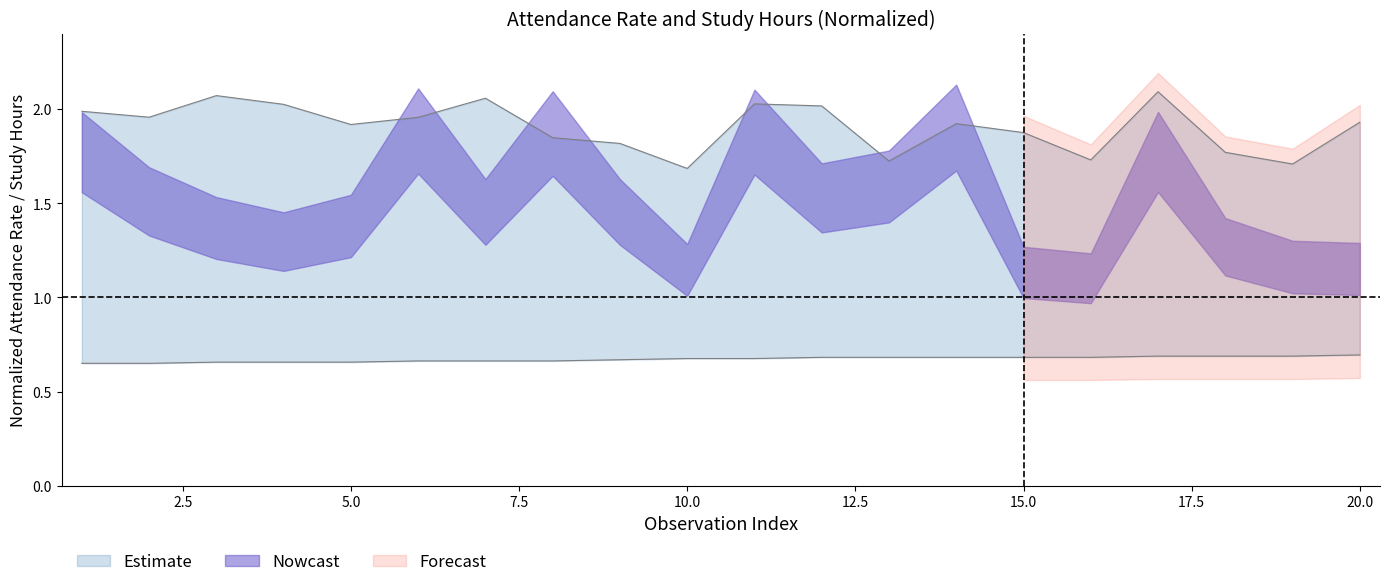

True or false: study_hours_2 and attendance_rate intersect in this chart.

False